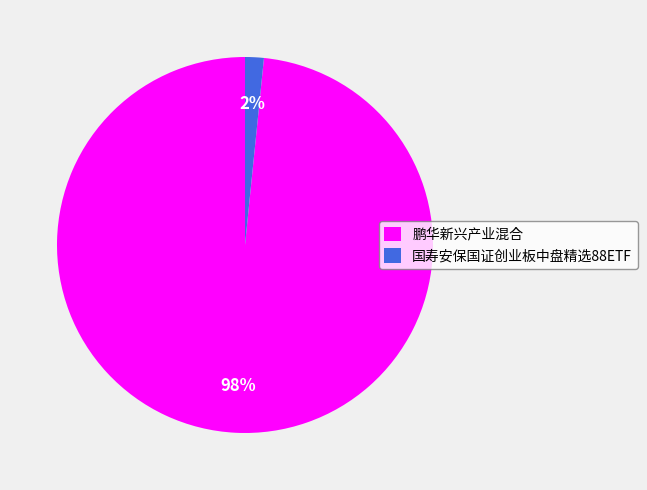

Combined, do 鹏华新兴产业混合 and 国寿安保国证创业板中盘精选88ETF account for over 50%?

Yes